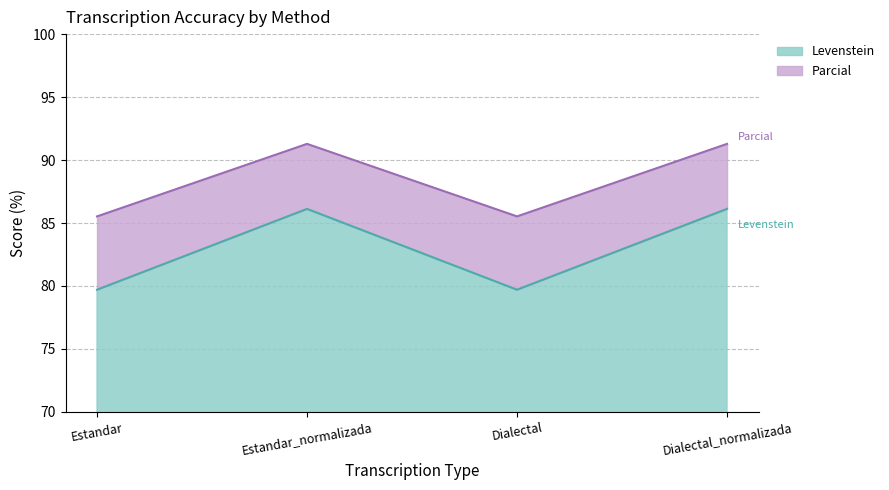

What is the label of the 1st point from the right?

Dialectal_normalizada